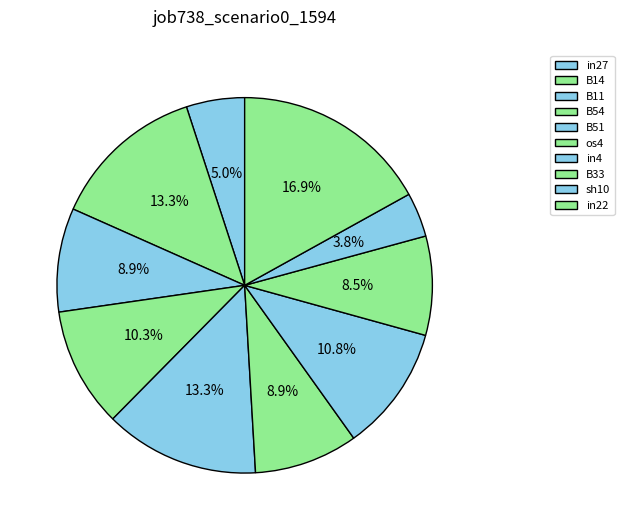

To the nearest percent, what is the difference between the in22 and sh10 slice percentages?

13%